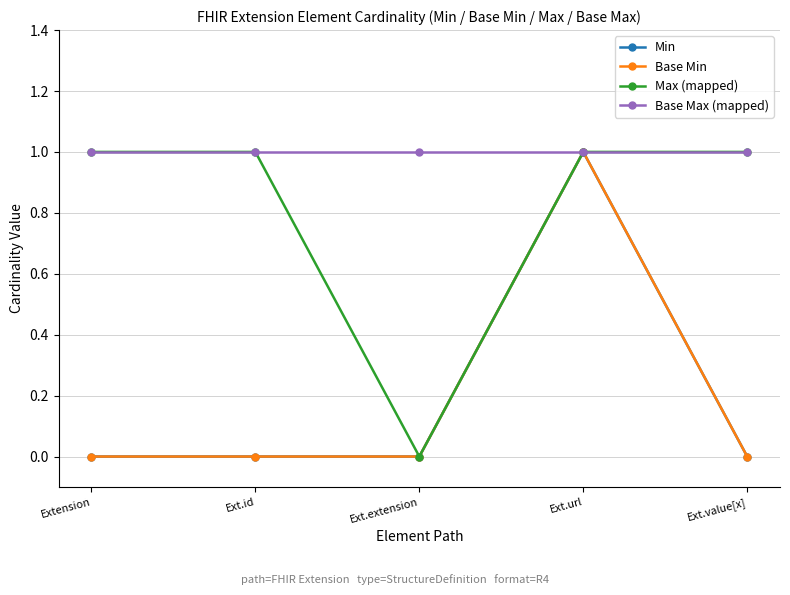

Does the chart have visible grid lines?

Yes